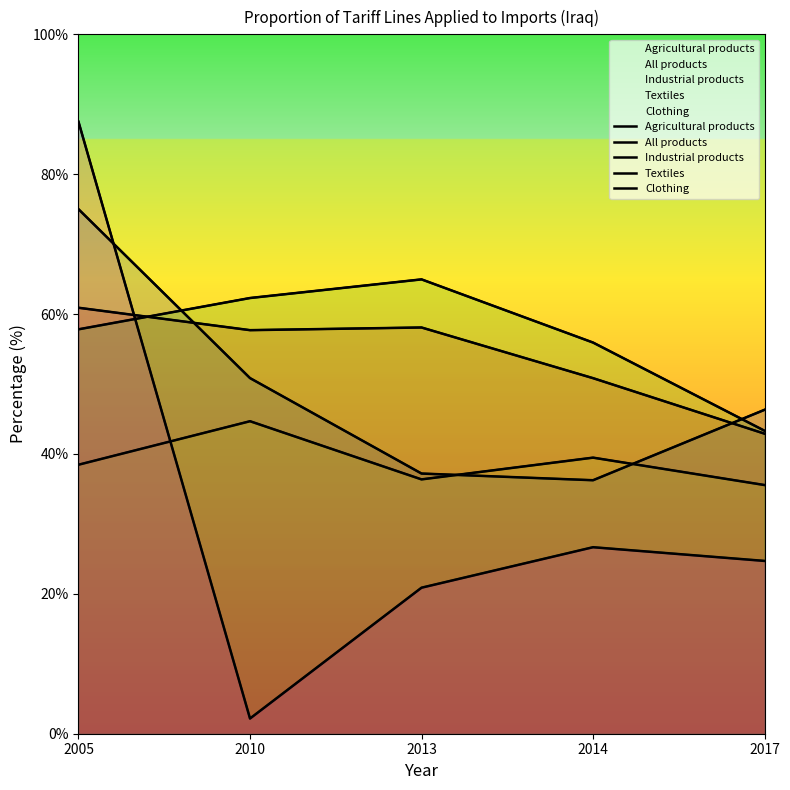

True or false: Textiles has a value of 56.7 at 2013.

False